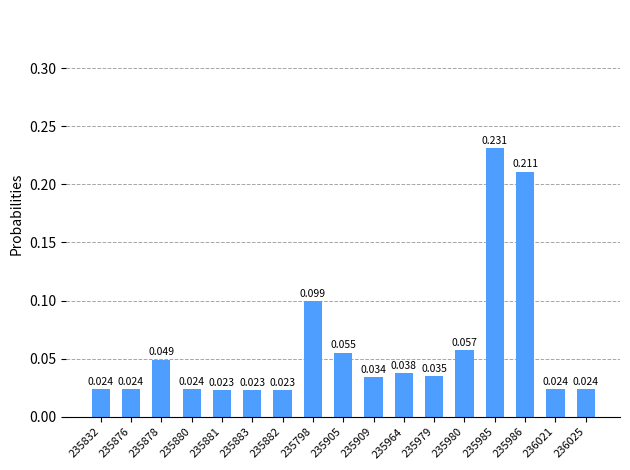

True or false: the data shows 0.0 at 236025.

True